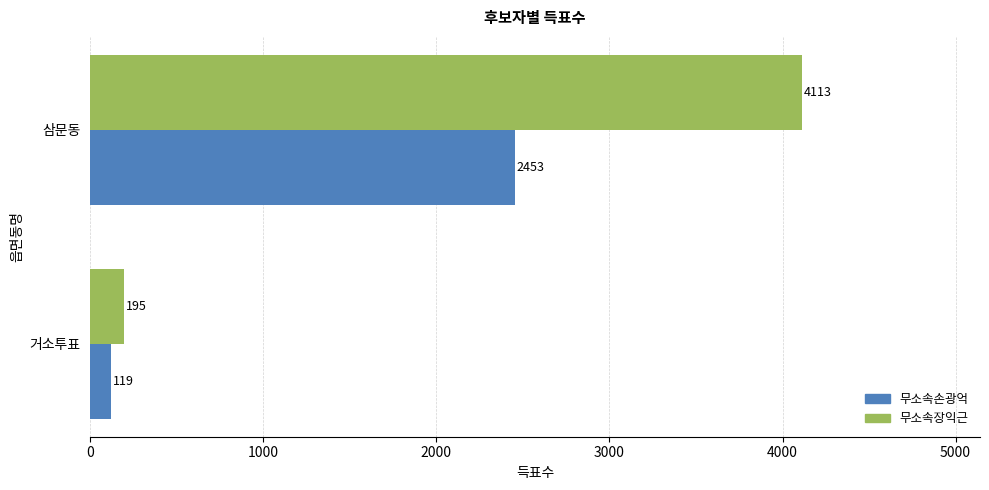

What is the average value of the 무소속장익근 series?

2154